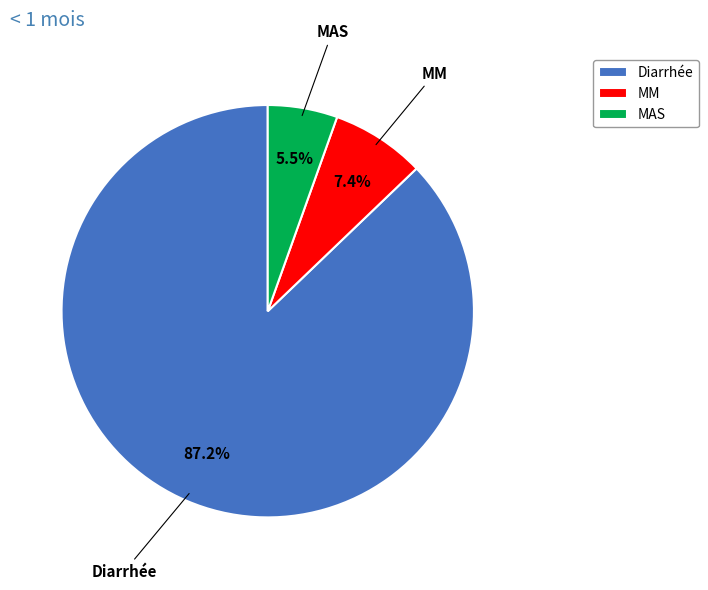

Which category has the biggest portion of the pie?

Diarrhée